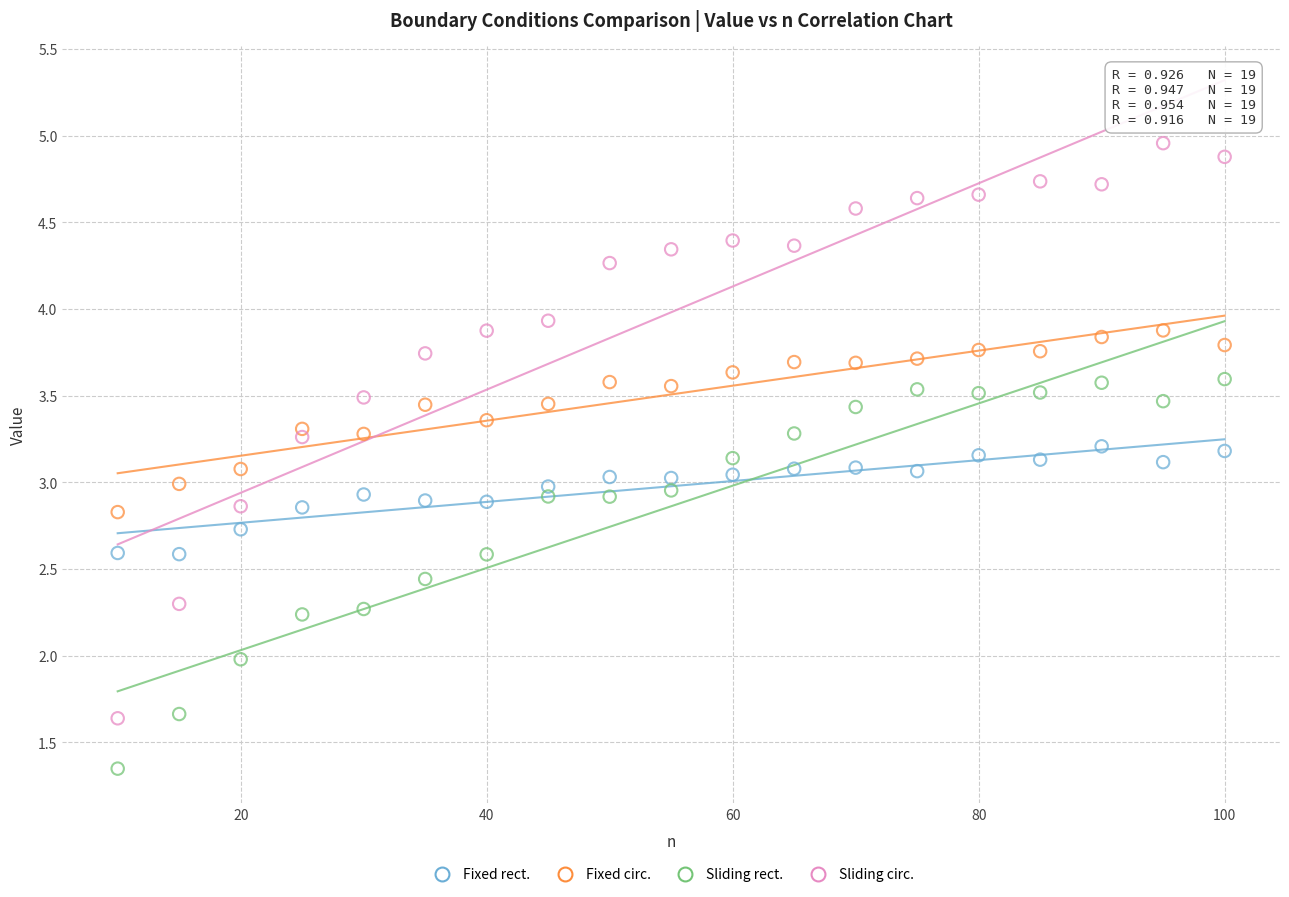

Across all data points, what is the range of X values (max minus min)?

90.0